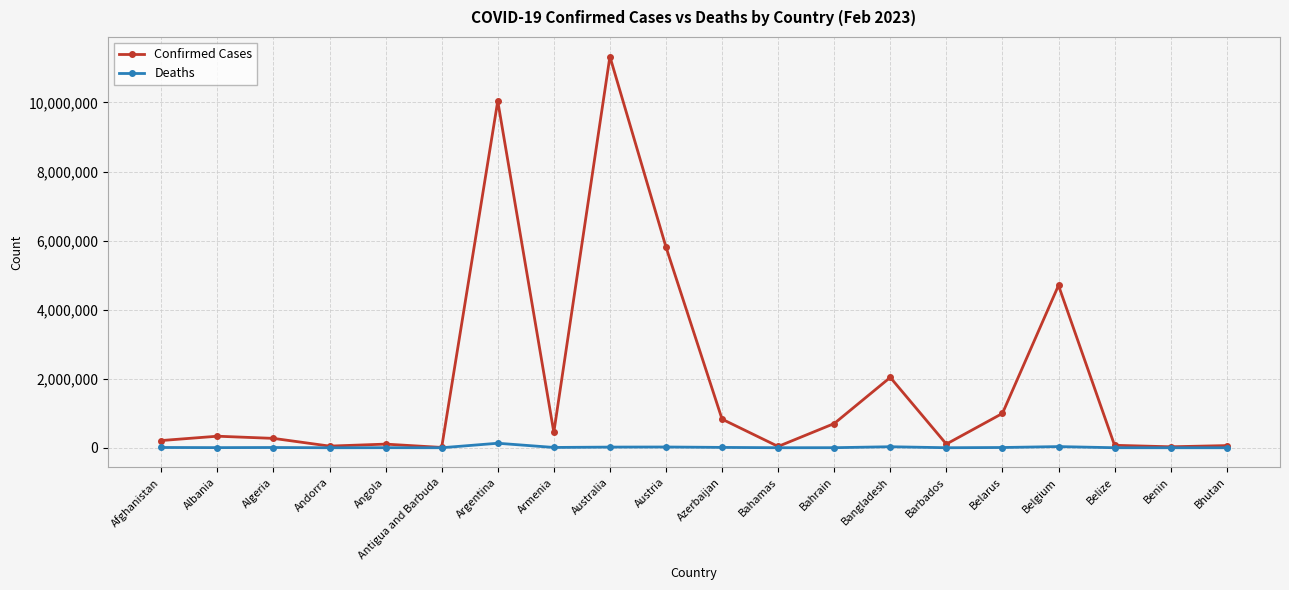

What is the difference between the Deaths values at Albania and Azerbaijan?

6501